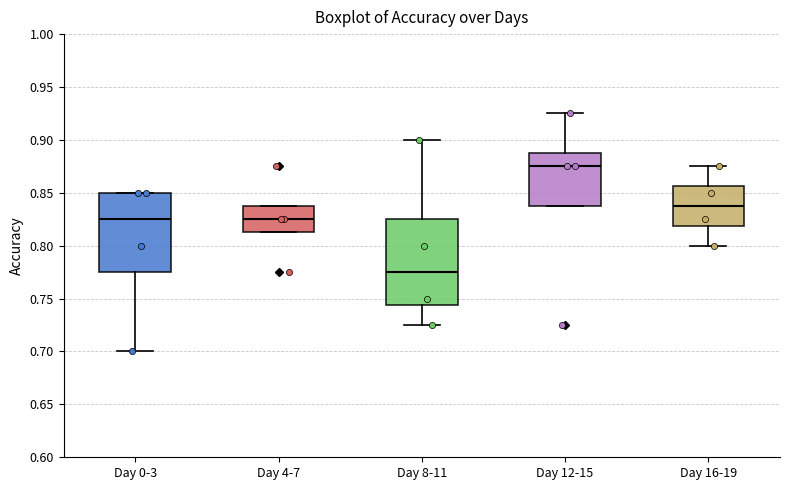

Reading left to right, read every box against the y-axis: the position of its median line, the range the box covers, and the ends of its whiskers. The values are not printed on the chart, so give them approximately, as read against the axis.

Day 0-3: median 0.825, box 0.775 to 0.850, whiskers 0.700 to 0.850
Day 4-7: median 0.825, box 0.815 to 0.840, whiskers 0.815 to 0.840
Day 8-11: median 0.775, box 0.745 to 0.825, whiskers 0.725 to 0.900
Day 12-15: median 0.875, box 0.840 to 0.890, whiskers 0.840 to 0.925
Day 16-19: median 0.840, box 0.820 to 0.855, whiskers 0.800 to 0.875